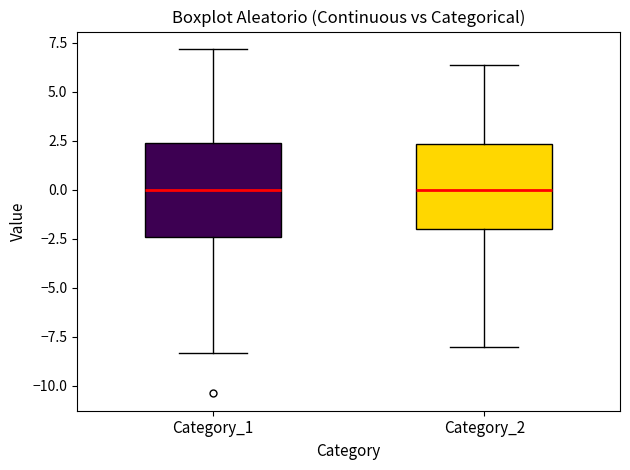

Reading left to right, read every box against the y-axis: the position of its median line, the range the box covers, and the ends of its whiskers. The values are not printed on the chart, so give them approximately, as read against the axis.

Category_1: median 0.0, box -2.5 to 2.5, whiskers -8.5 to 7.0
Category_2: median 0.0, box -2.0 to 2.5, whiskers -8.0 to 6.5